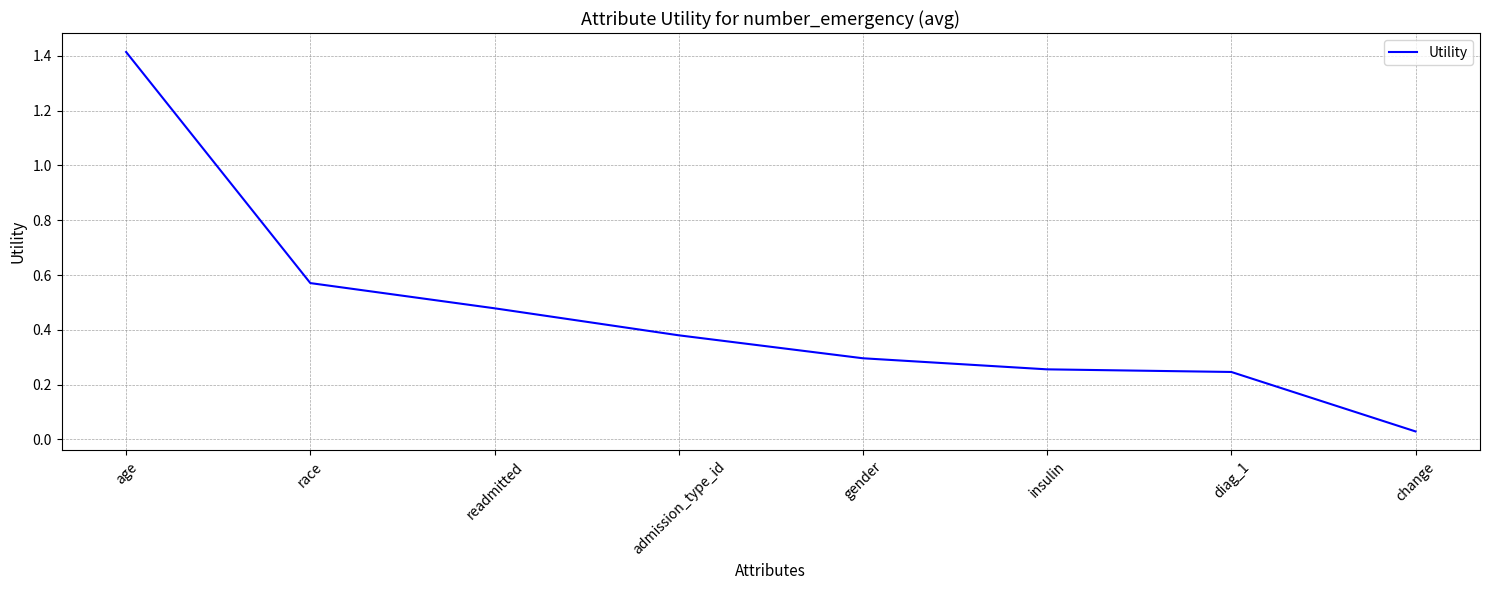

Read the value at age.

1.4